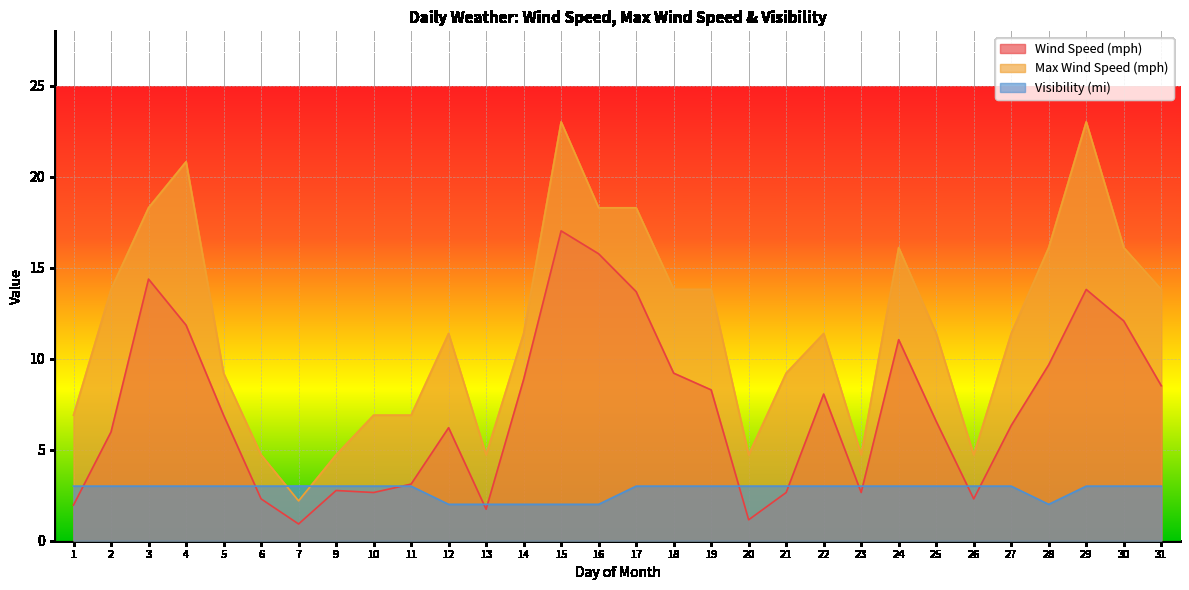

What is the minimum value for Visibility (mi)?

2.0